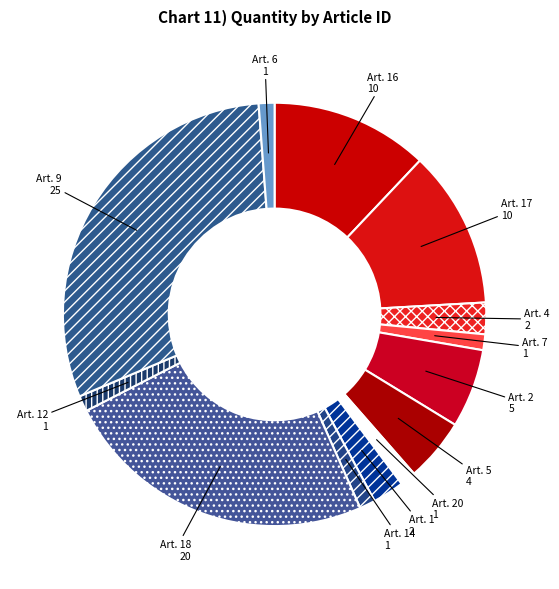

Rank the categories by value from lowest to highest.

ID_Article 7, ID_Article 20, ID_Article 14, ID_Article 12, ID_Article 6, ID_Article 4, ID_Article 1, ID_Article 5, ID_Article 2, ID_Article 16, ID_Article 17, ID_Article 18, ID_Article 9